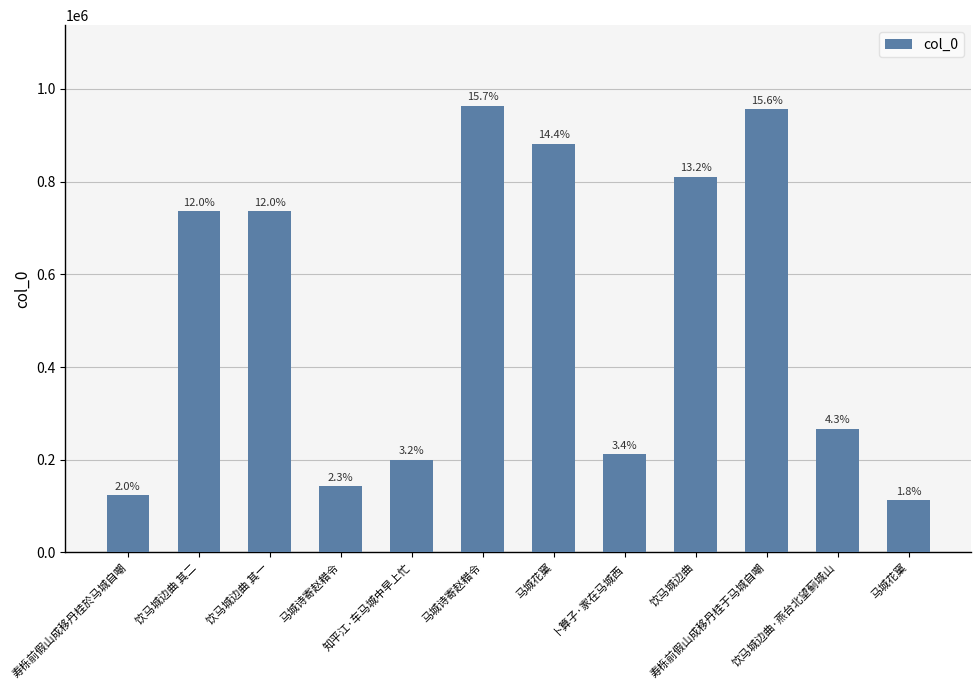

What is the change in value from 寿栎前假山成移丹桂於马城自嘲 to 饮马城边曲·燕台北望蓟城山?

+142846